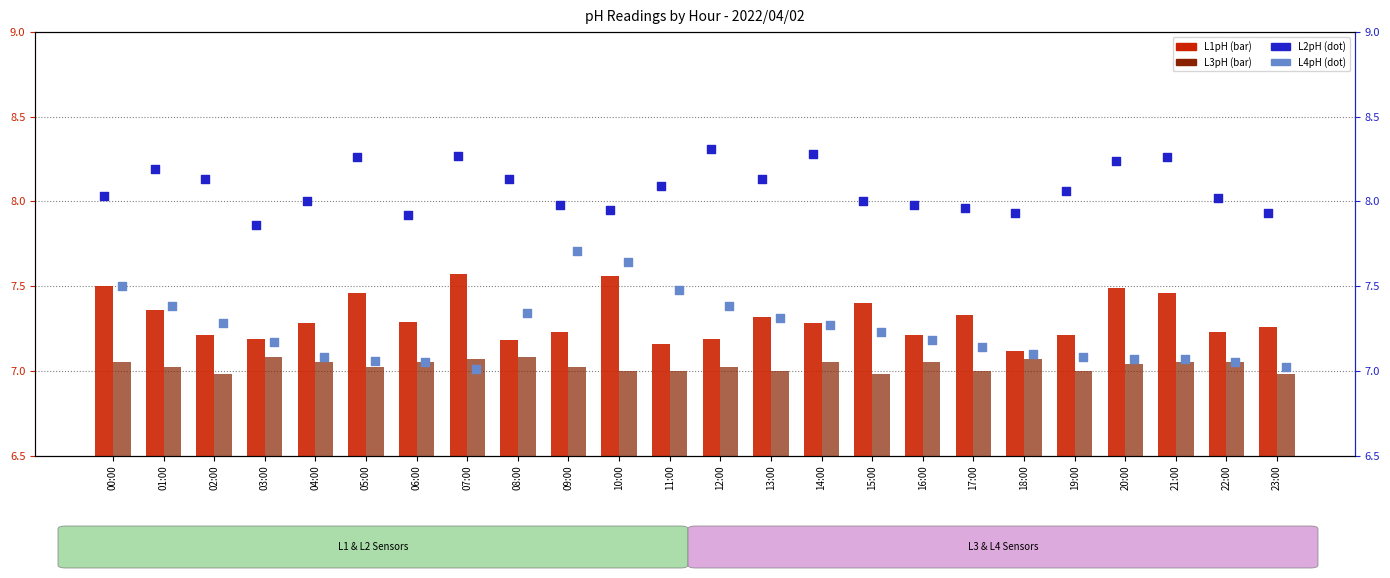

What is the total value across all series at 09:00?

29.9